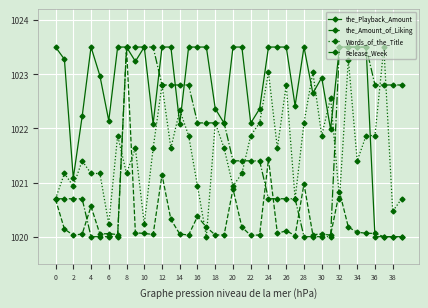

Which series has the largest total across all categories?

the_Playback_Amount